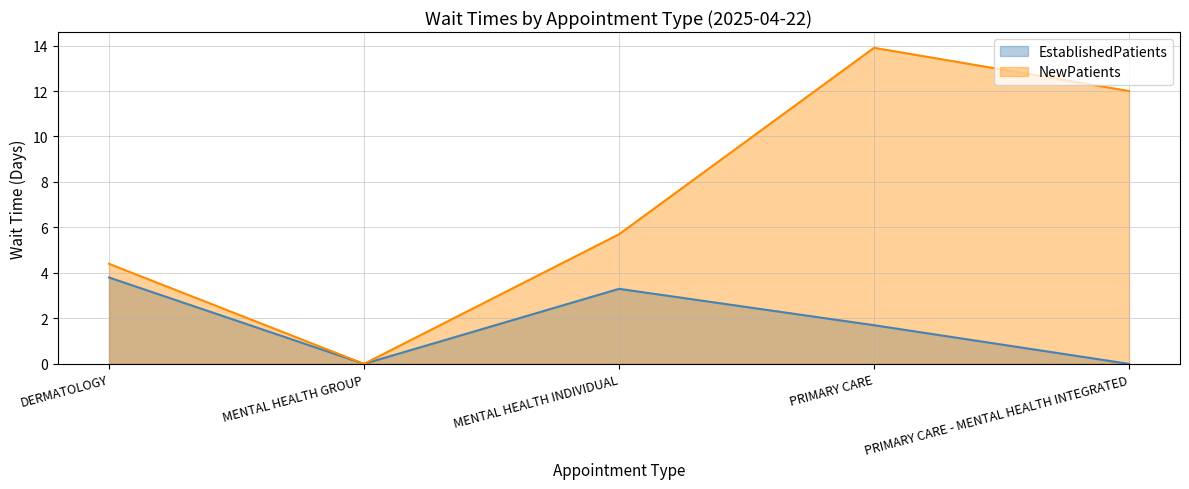

Which label corresponds to the largest value in the chart?

PRIMARY CARE